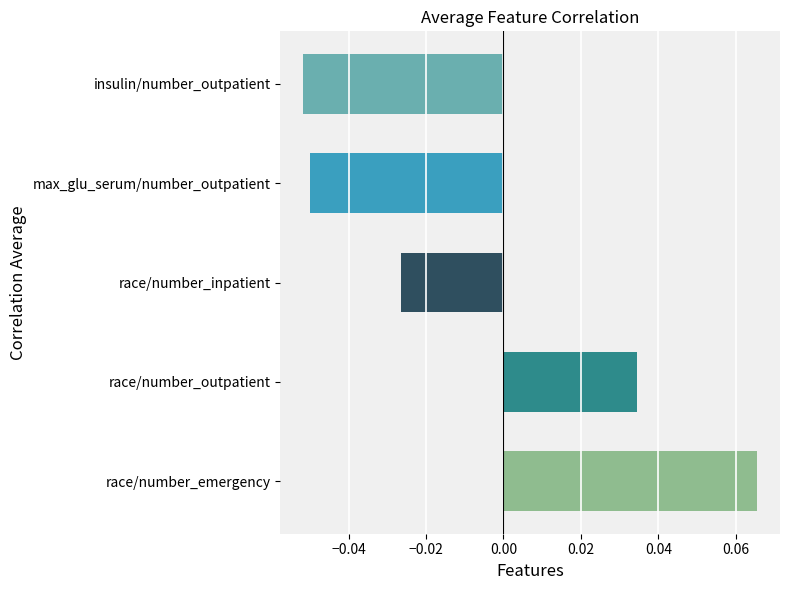

Is it true that the value at race/number_outpatient is 0.1?

False